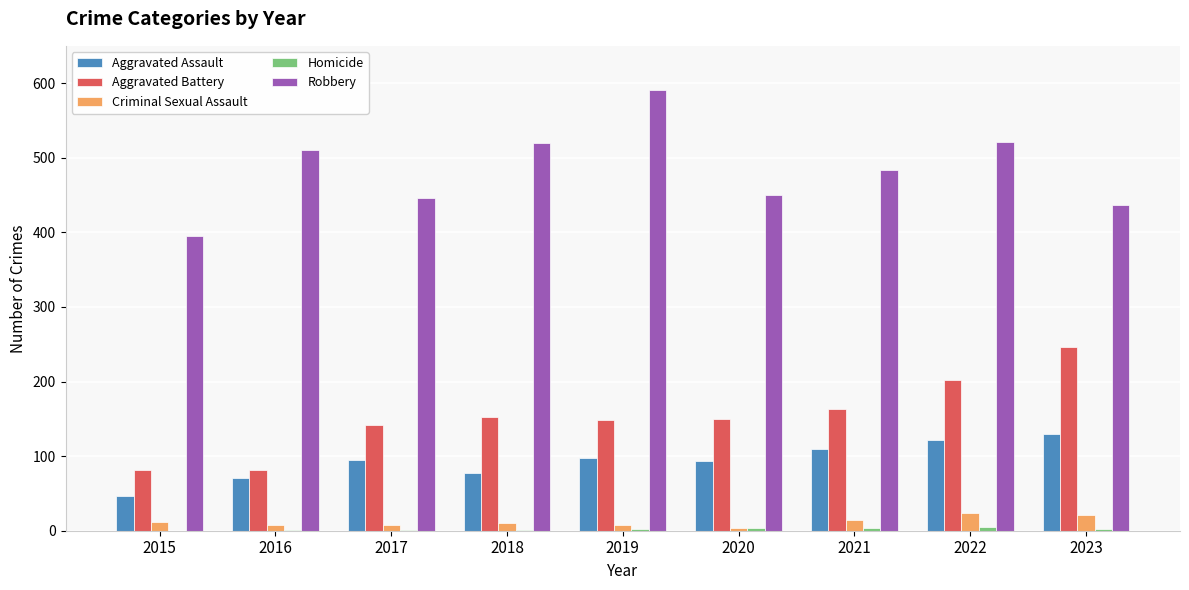

Which series has the largest total across all categories?

Robbery